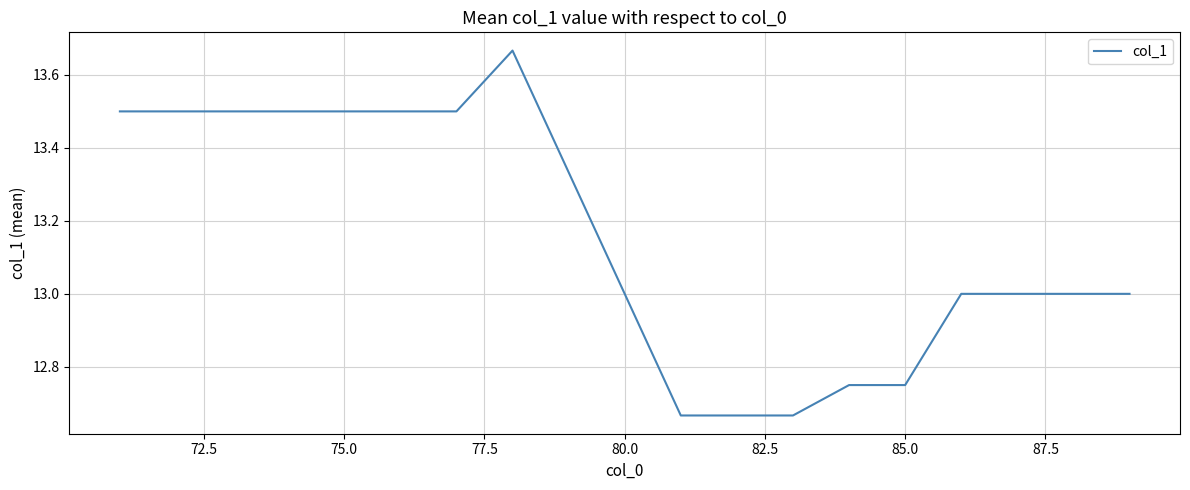

How many series are shown in this chart?

1